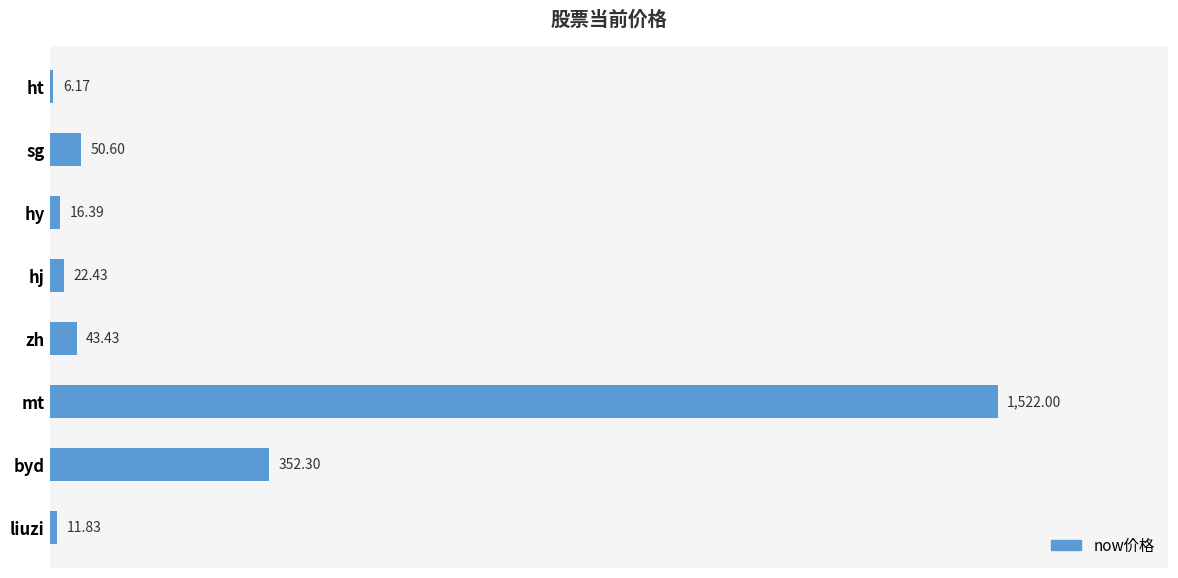

What is the minimum value shown in the chart?

6.2